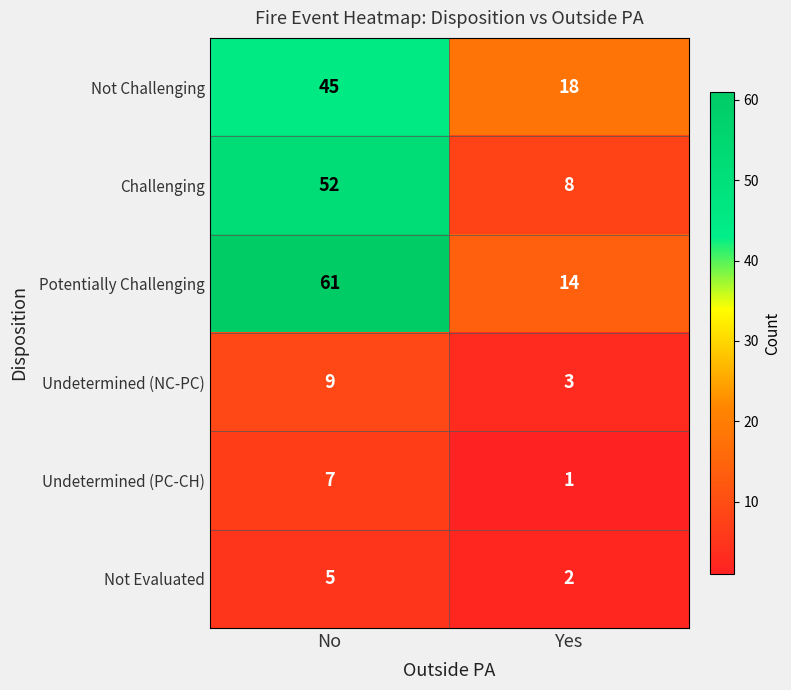

True or false: Potentially Challenging has a value of 14 at Yes.

True